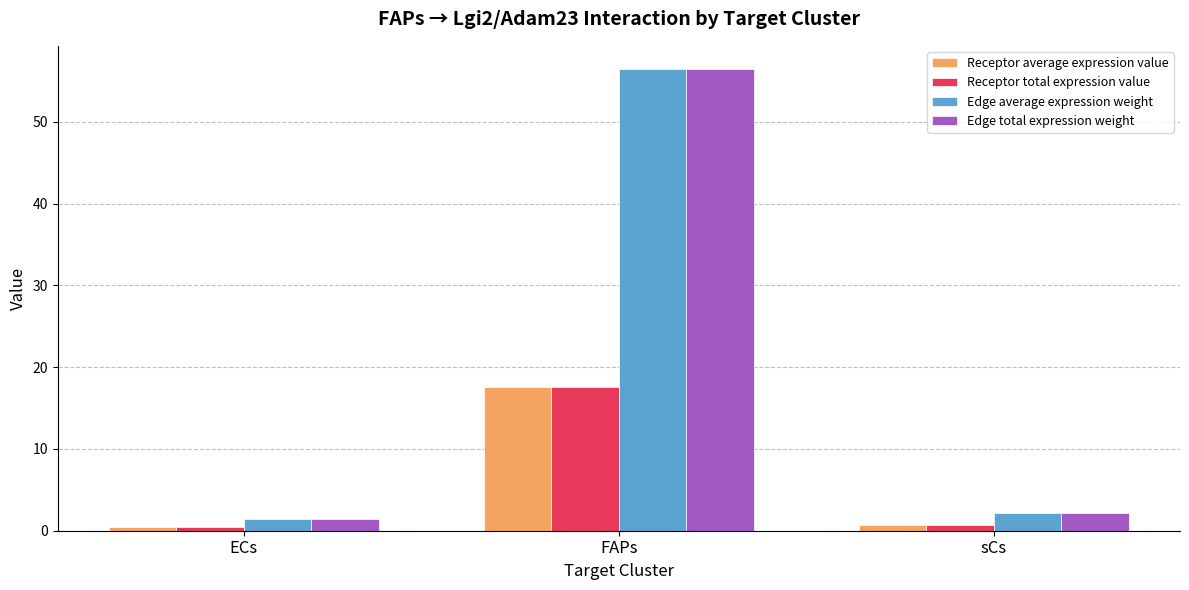

What is the label of the 3rd bar from the left?

sCs